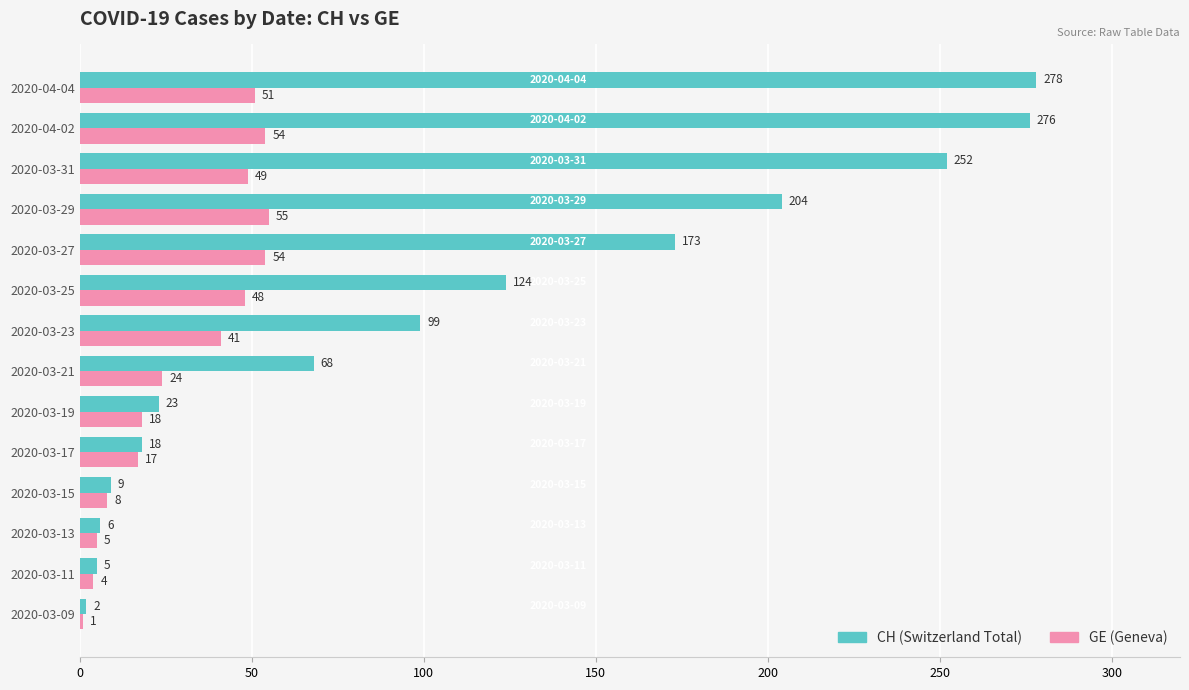

Which category has the lowest value across all series?

2020-03-09